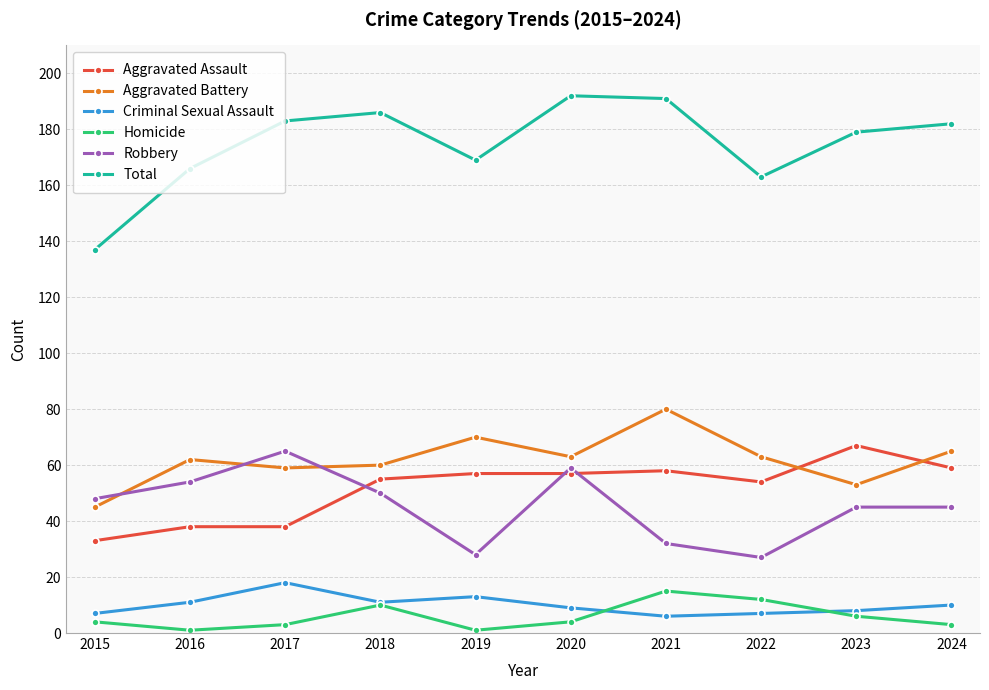

In Criminal Sexual Assault, how many points are lower than both neighbors (excluding endpoints)?

2